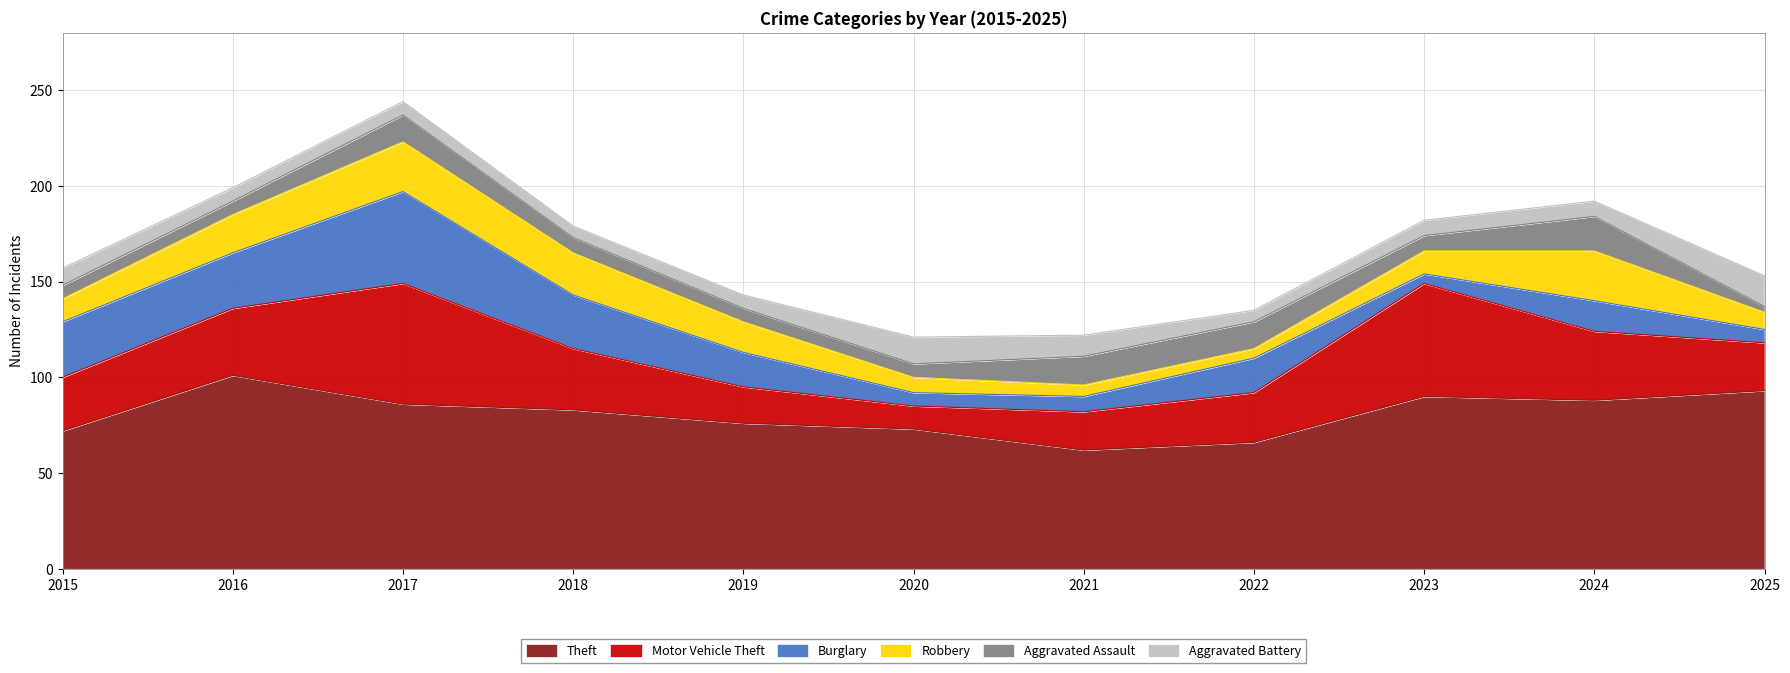

Reading left to right, what are all the values shown in this chart?

Theft: 2015=72	2016=101	2017=86	2018=83	2019=76	2020=73	2021=62	2022=66	2023=90	2024=88	2025=93
Motor Vehicle Theft: 2015=28	2016=35	2017=63	2018=32	2019=19	2020=12	2021=20	2022=26	2023=59	2024=36	2025=25
Burglary: 2015=29	2016=29	2017=48	2018=28	2019=18	2020=7	2021=8	2022=18	2023=5	2024=16	2025=7
Robbery: 2015=12	2016=20	2017=26	2018=22	2019=16	2020=8	2021=6	2022=5	2023=12	2024=26	2025=9
Aggravated Assault: 2015=7	2016=7	2017=14	2018=8	2019=7	2020=7	2021=15	2022=14	2023=8	2024=18	2025=3
Aggravated Battery: 2015=9	2016=7	2017=7	2018=6	2019=7	2020=14	2021=11	2022=6	2023=8	2024=8	2025=16